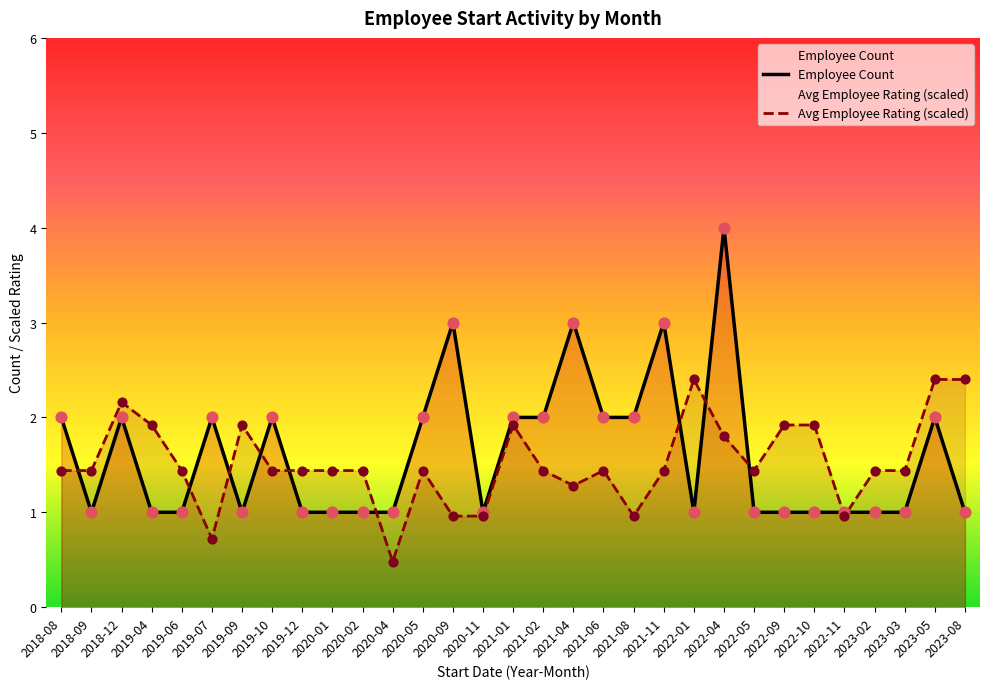

What is the total value across all series at 2021-11?

4.4